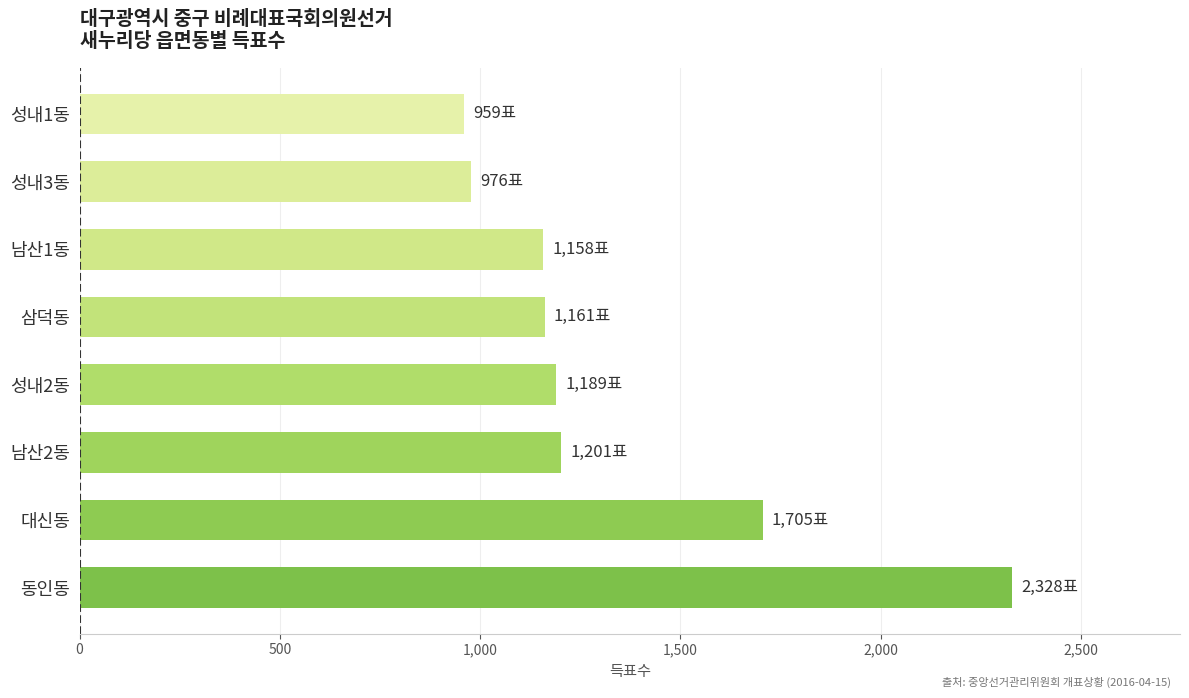

Count the number of categories in the chart.

8